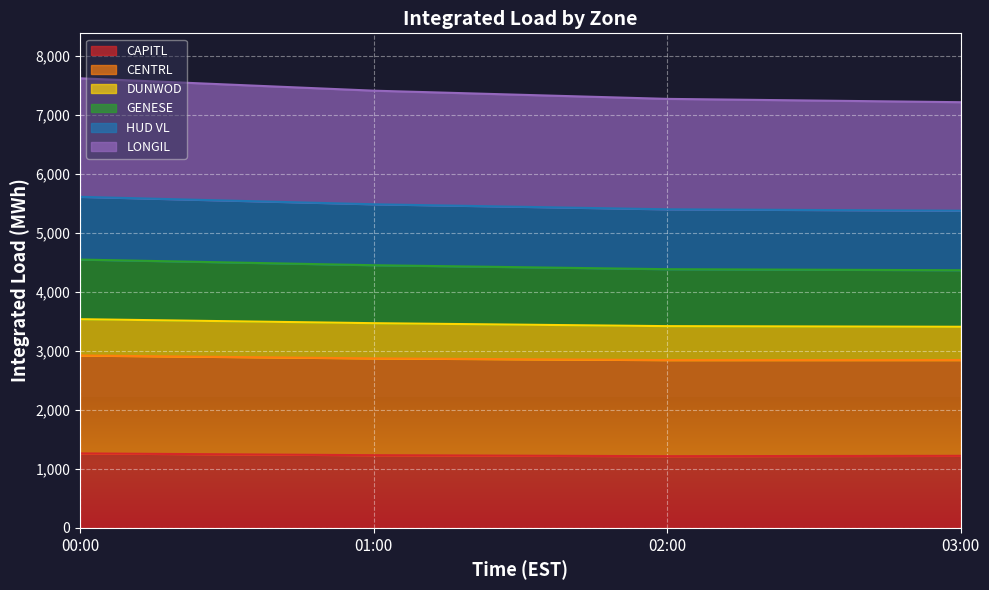

What is the total value across all series at 00:00?

7624.7